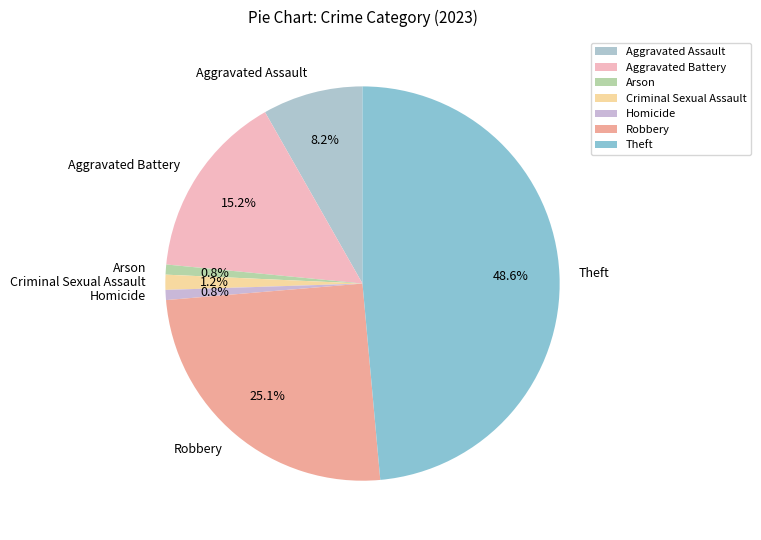

Which category has the biggest portion of the pie?

Theft